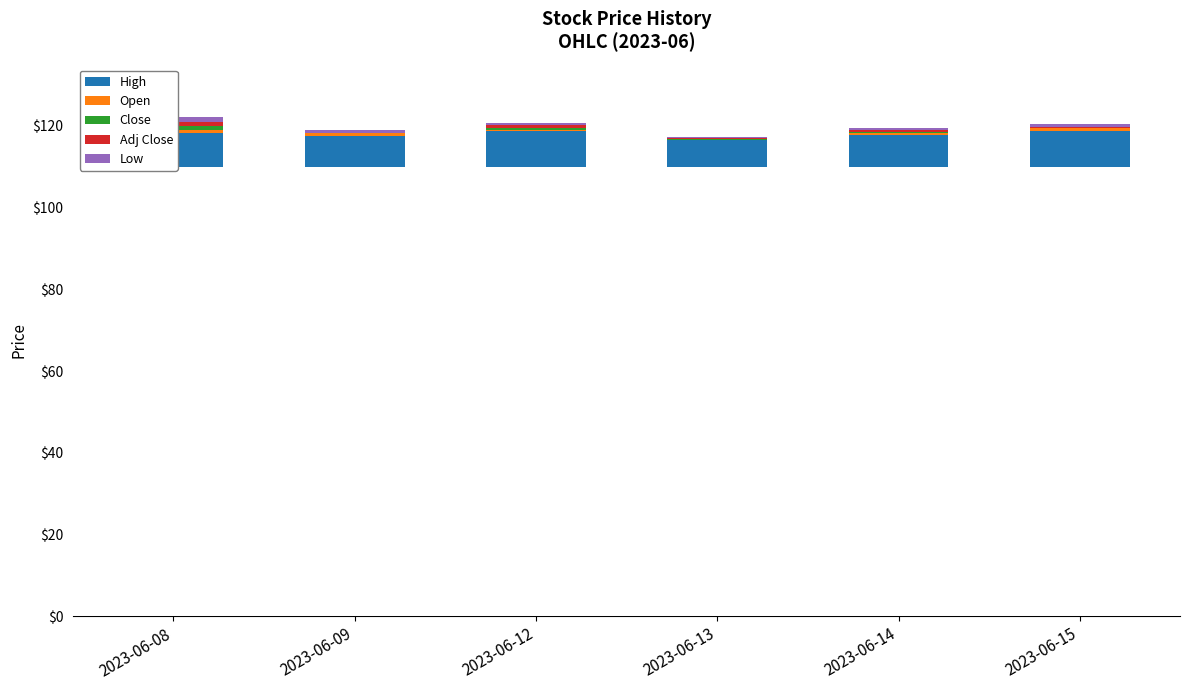

What is the sum of the High values at 2023-06-13 and 2023-06-15?

15.3